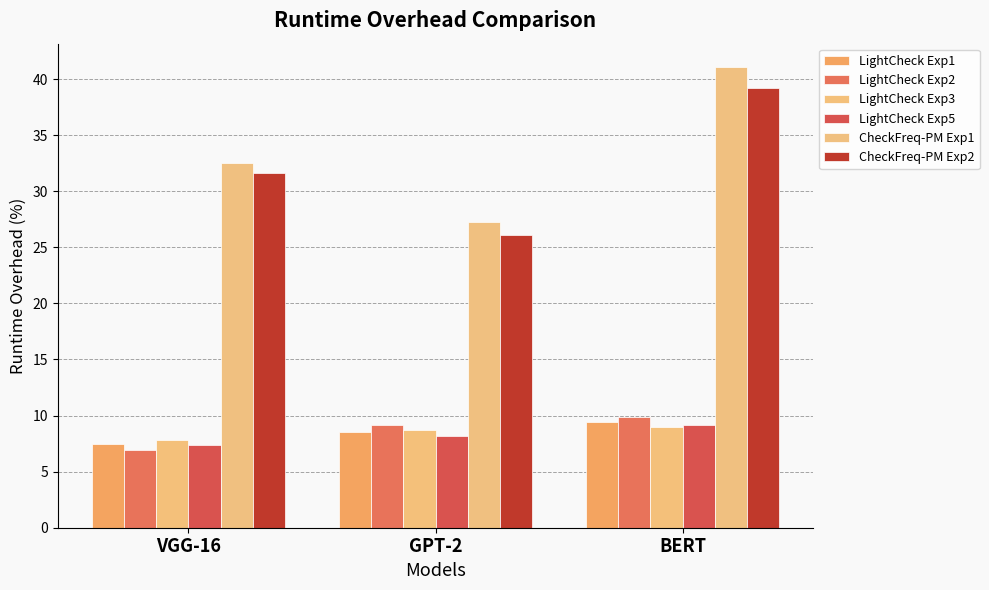

What is the sum of all CheckFreq-PM Exp1 values?

100.9